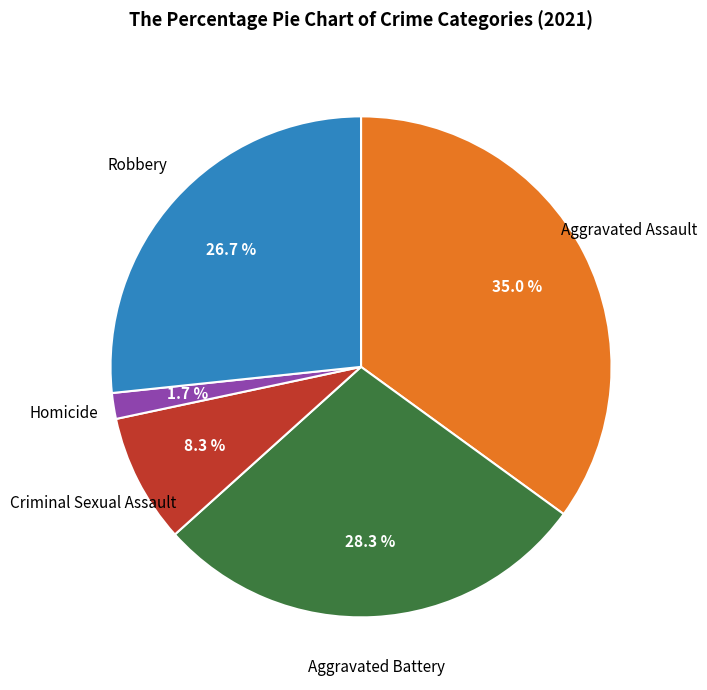

How many slices are in this pie chart?

5